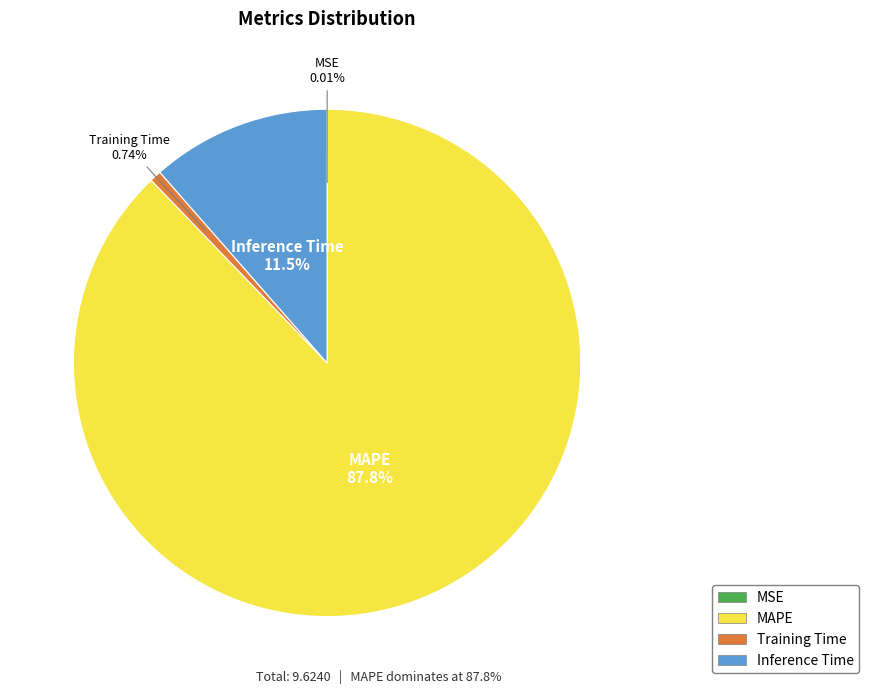

Is the sum of MAPE and Training Time greater than half?

Yes